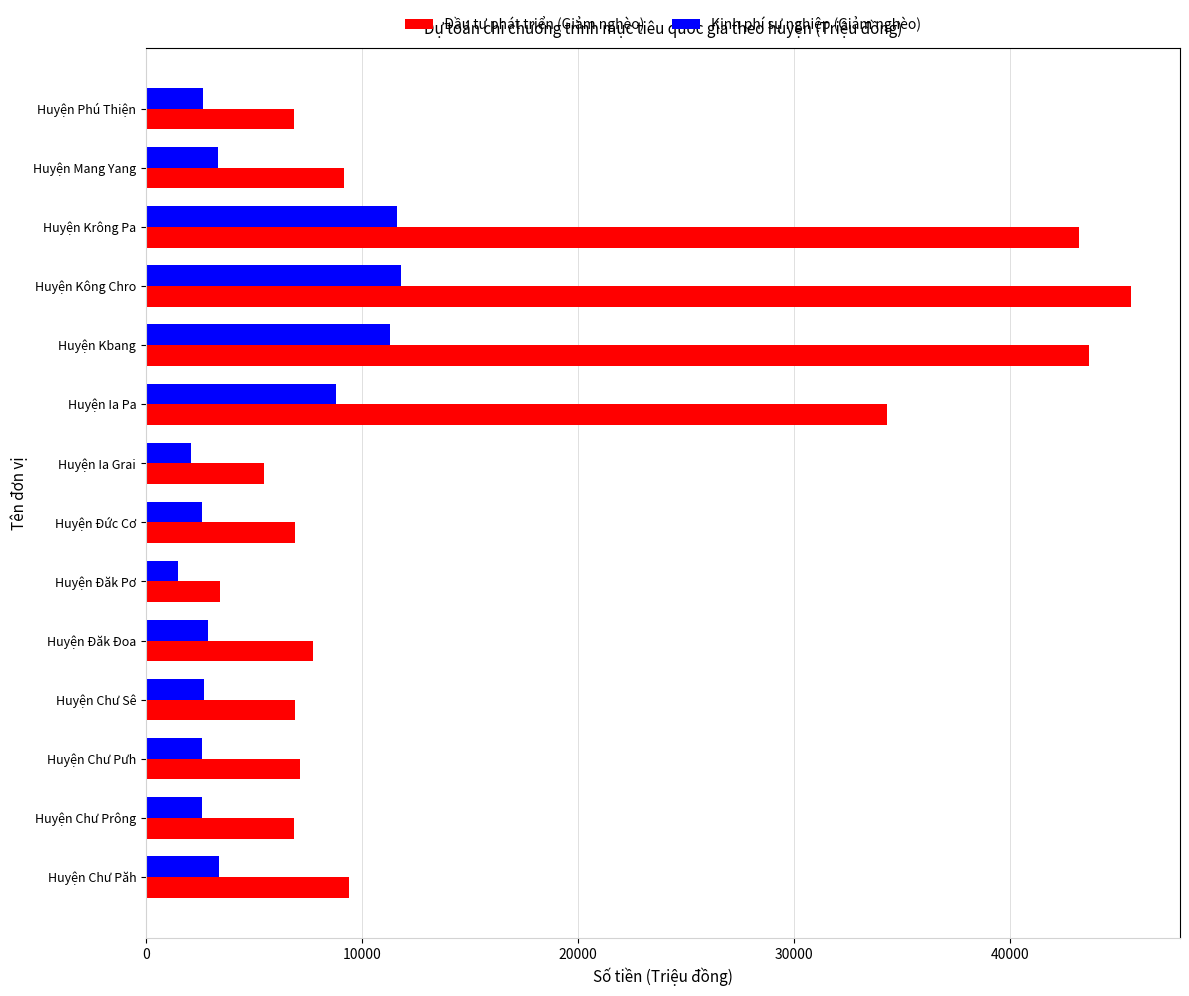

What is the sum of all Đầu tư phát triển (Giảm nghèo) values?

236603